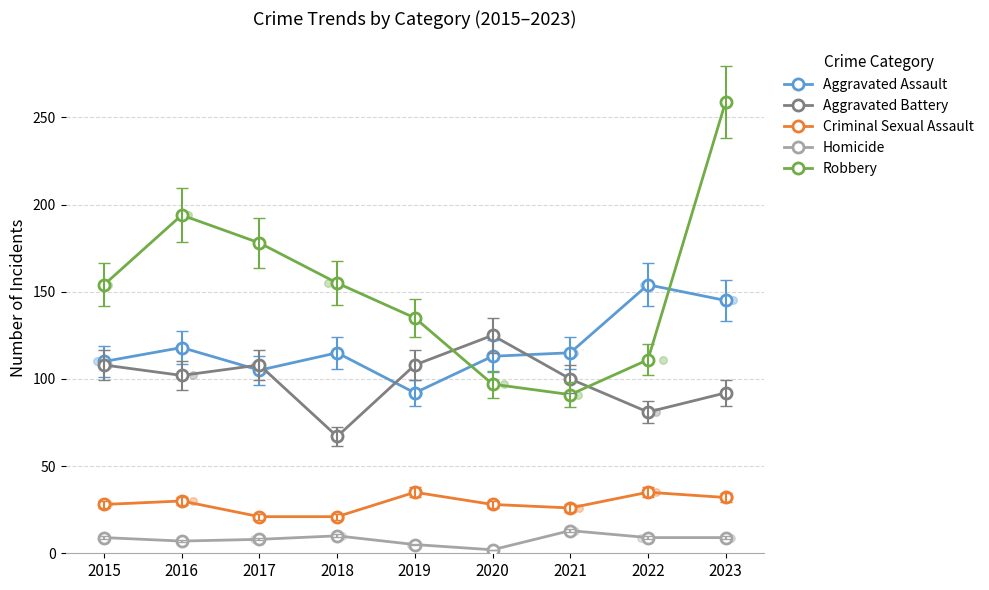

What is the total value across all series at 2018?

368